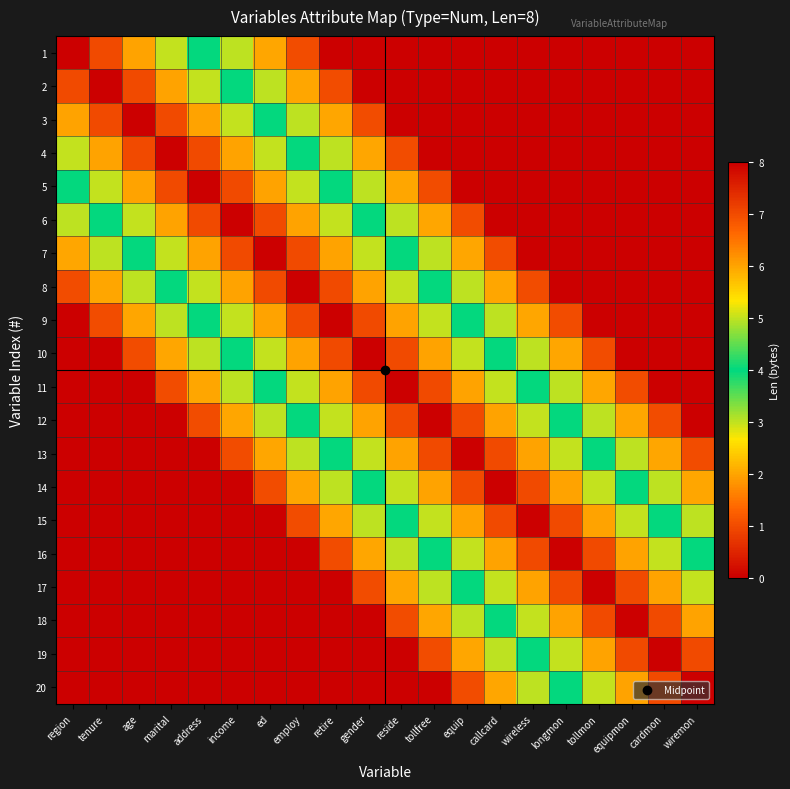

List the series in order of their peak value, highest first.

1, 2, 3, 4, 5, 6, 7, 8, 9, 10, 11, 12, 13, 14, 15, 16, 17, 18, 19, 20